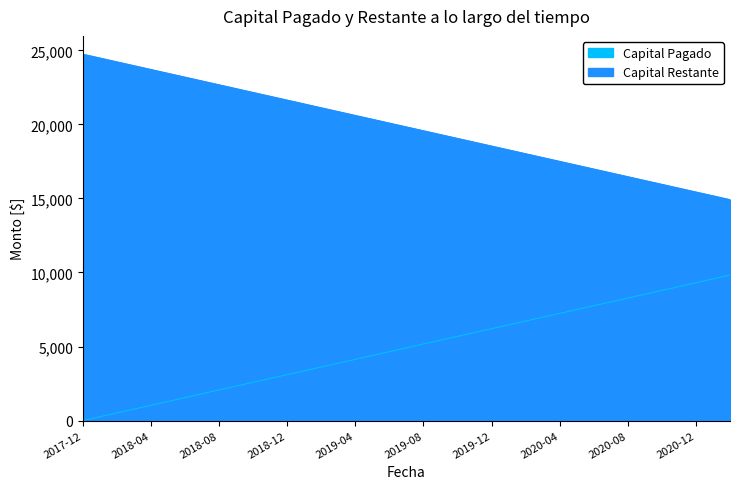

Does the chart display data point markers on the line(s)?

No